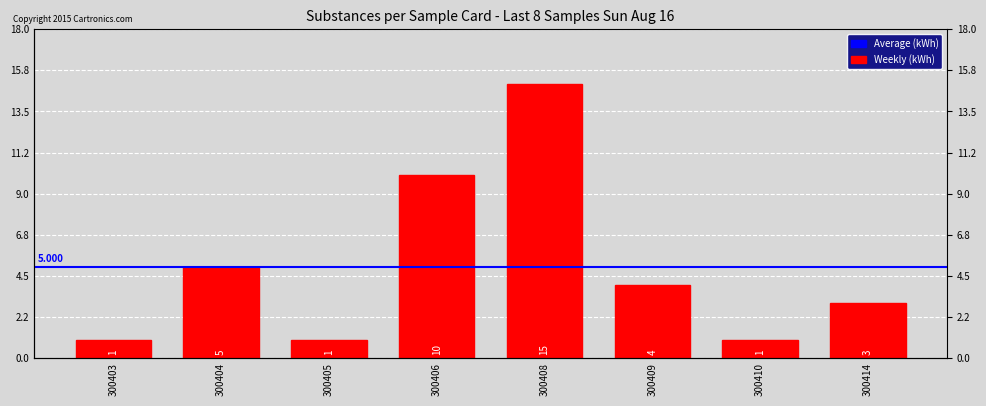

At which label does the data first exceed 4?

300404